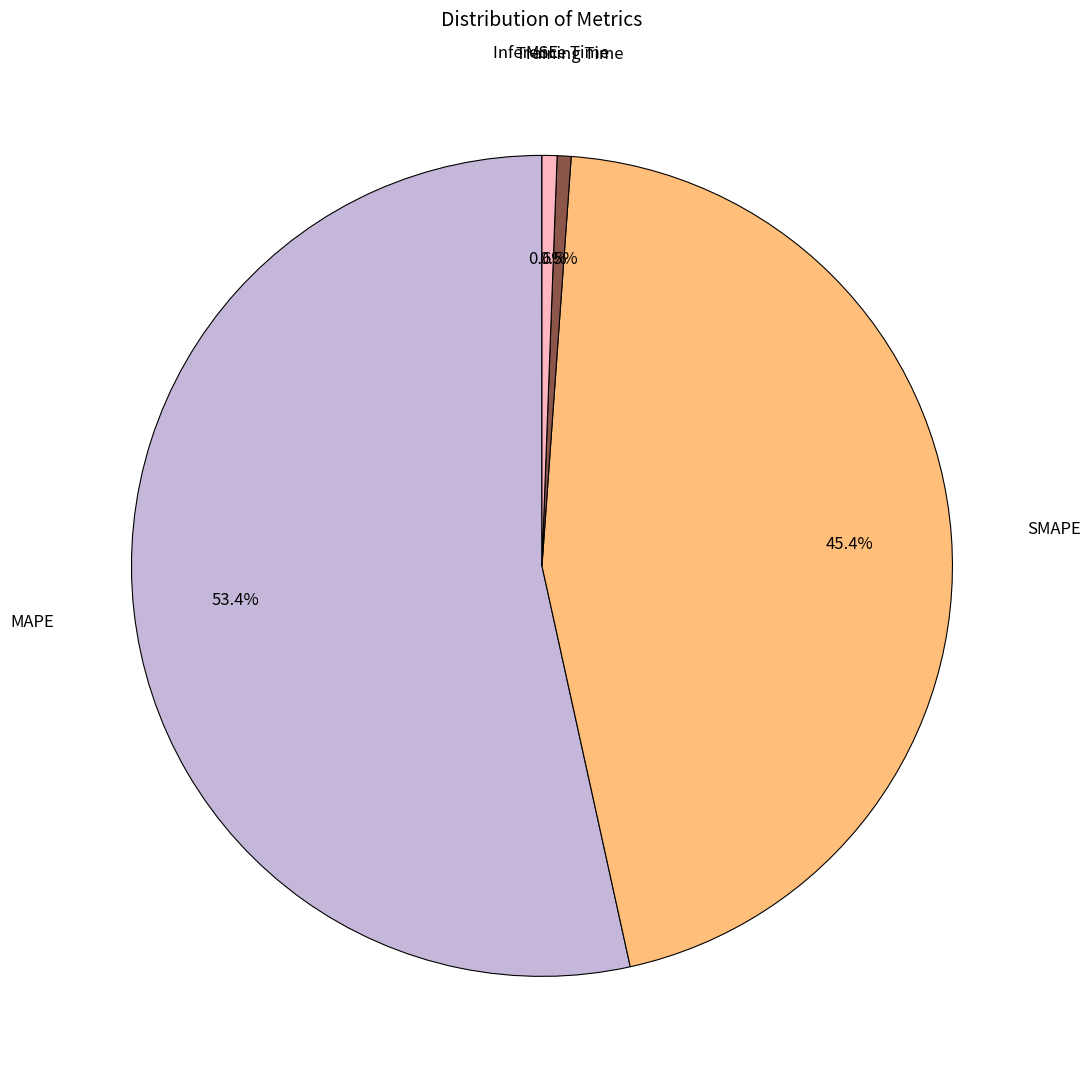

Between SMAPE and Training Time, which is larger?

SMAPE